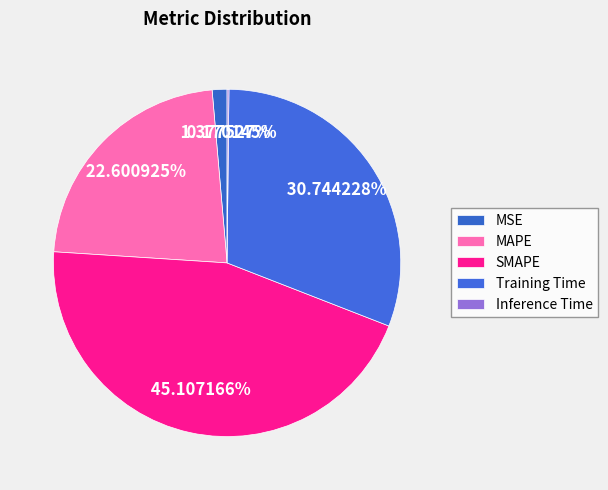

Is Training Time the majority of the pie?

No